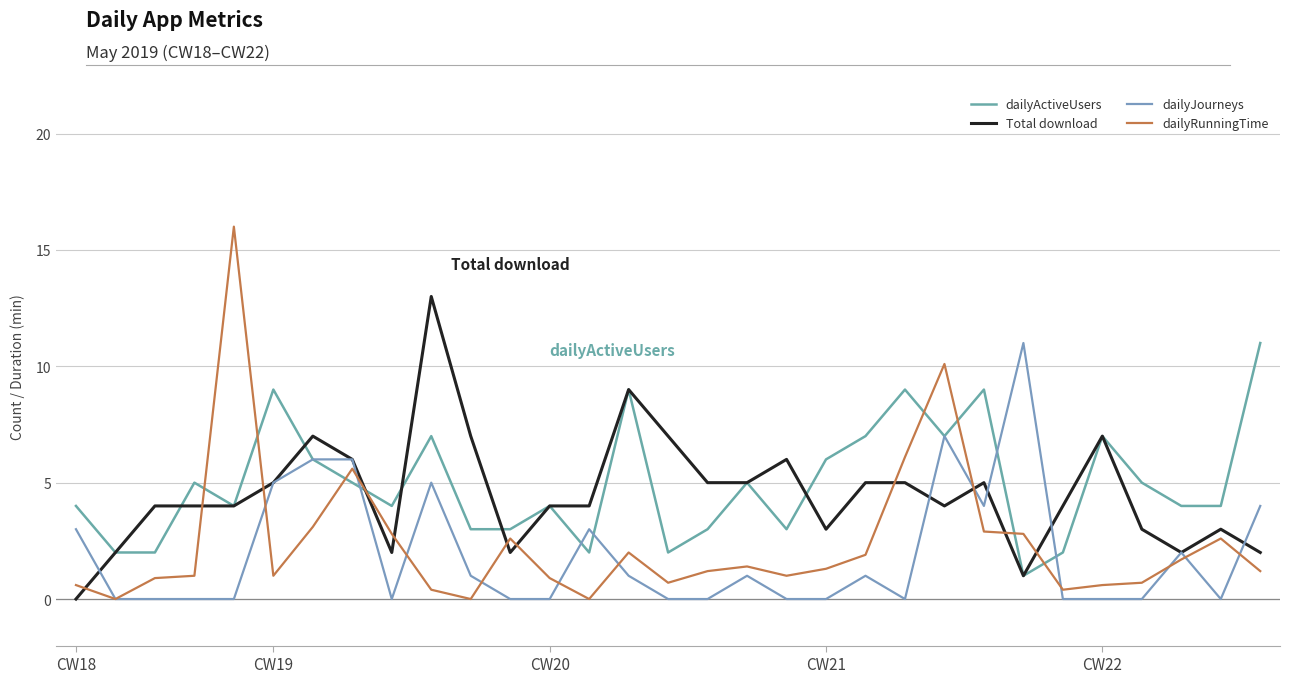

Reading left to right, what are all the values shown in this chart?

dailyActiveUsers: 4.0	2.0	2.0	5.0	4.0	9.0	6.0	5.0	4.0	7.0	3.0	3.0	4.0	2.0	9.0	2.0	3.0	5.0	3.0	6.0	7.0	9.0	7.0	9.0	1.0	2.0	7.0	5.0	4.0	4.0	11.0
Total download: 0.0	2.0	4.0	4.0	4.0	5.0	7.0	6.0	2.0	13.0	7.0	2.0	4.0	4.0	9.0	7.0	5.0	5.0	6.0	3.0	5.0	5.0	4.0	5.0	1.0	4.0	7.0	3.0	2.0	3.0	2.0
dailyJourneys: 3.0	0.0	0.0	0.0	0.0	5.0	6.0	6.0	0.0	5.0	1.0	0.0	0.0	3.0	1.0	0.0	0.0	1.0	0.0	0.0	1.0	0.0	7.0	4.0	11.0	0.0	0.0	0.0	2.0	0.0	4.0
dailyRunningTime: 0.6	0.0	0.9	1.0	16.0	1.0	3.1	5.6	2.8	0.4	0.0	2.6	0.9	0.0	2.0	0.7	1.2	1.4	1.0	1.3	1.9	6.1	10.1	2.9	2.8	0.4	0.6	0.7	1.7	2.6	1.2